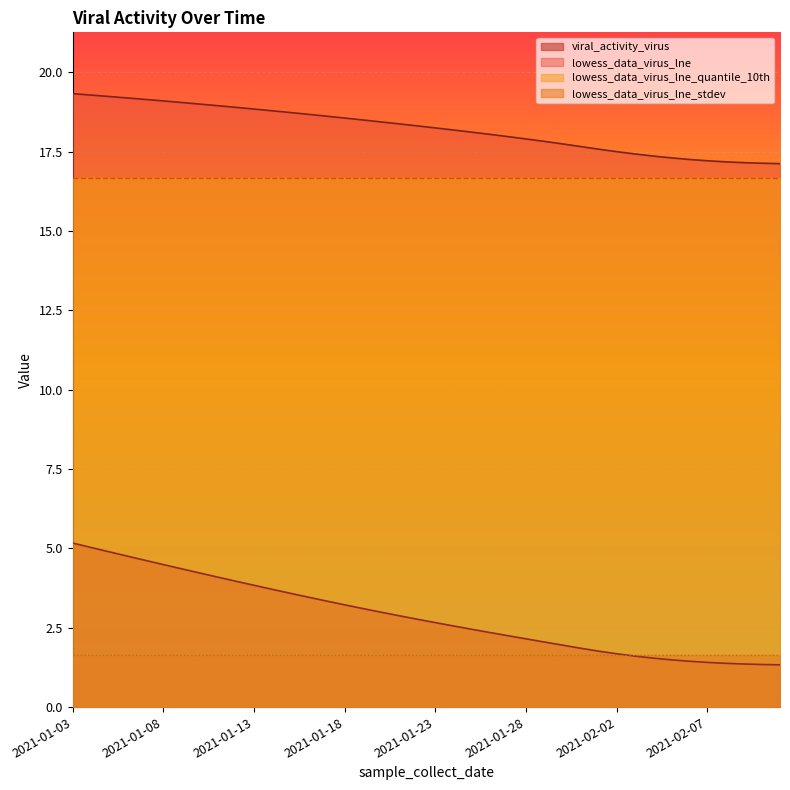

What is the minimum value for lowess_data_virus_lne?

17.1